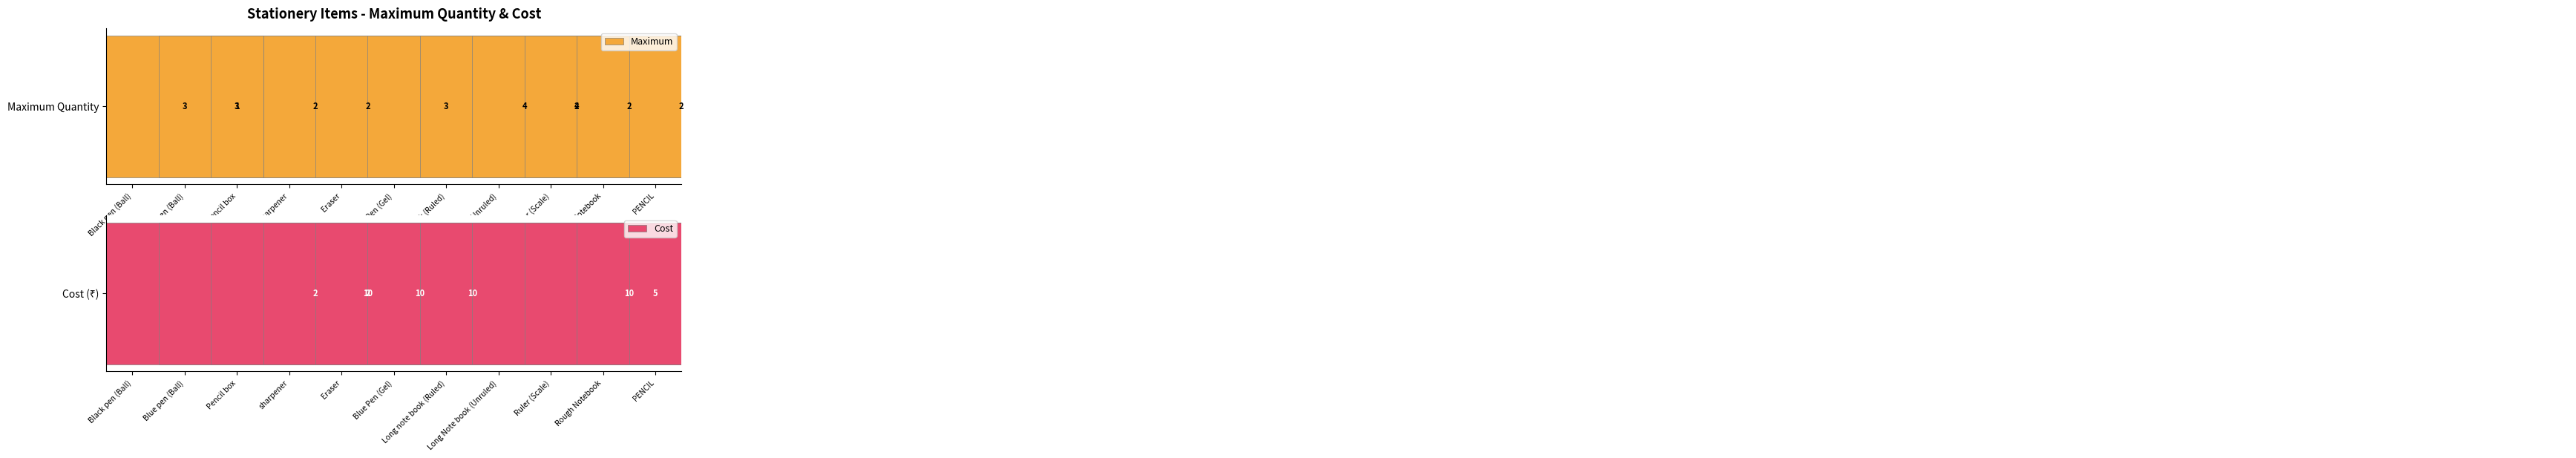

Is the value of Maximum at Blue pen (Ball) greater than the value of Cost at Long note book (Ruled)?

No